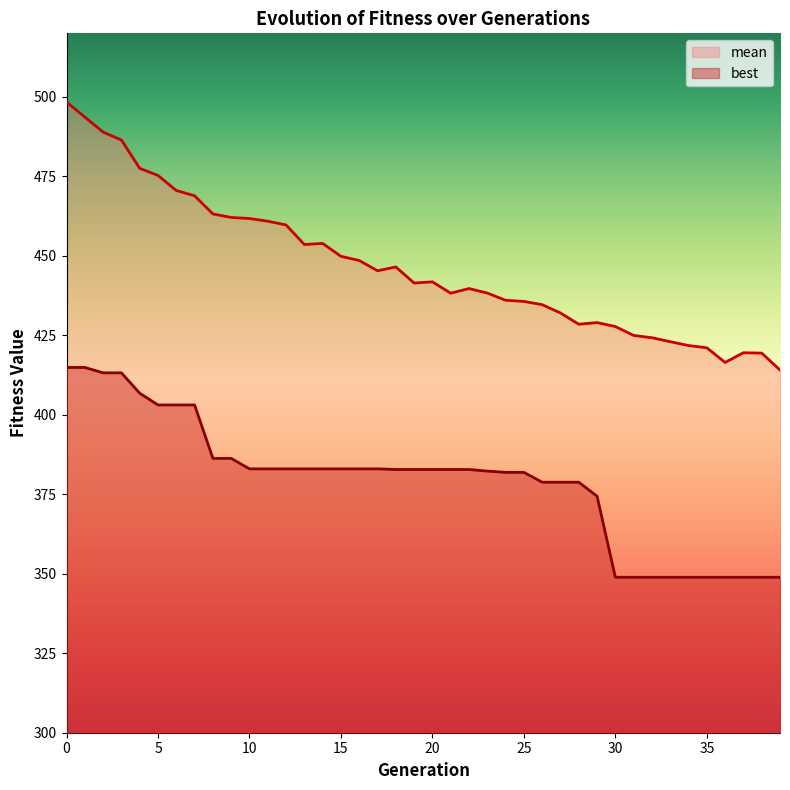

Which series has the largest range (max minus min)?

mean